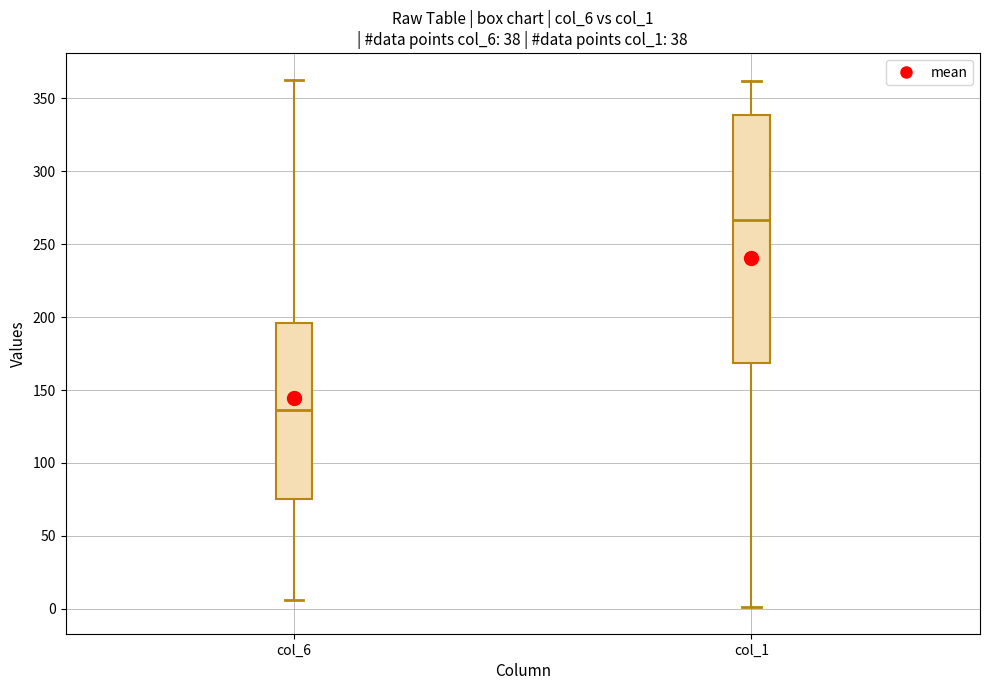

Comparing the boxes themselves (not the whiskers), which one is the tallest?

col_1